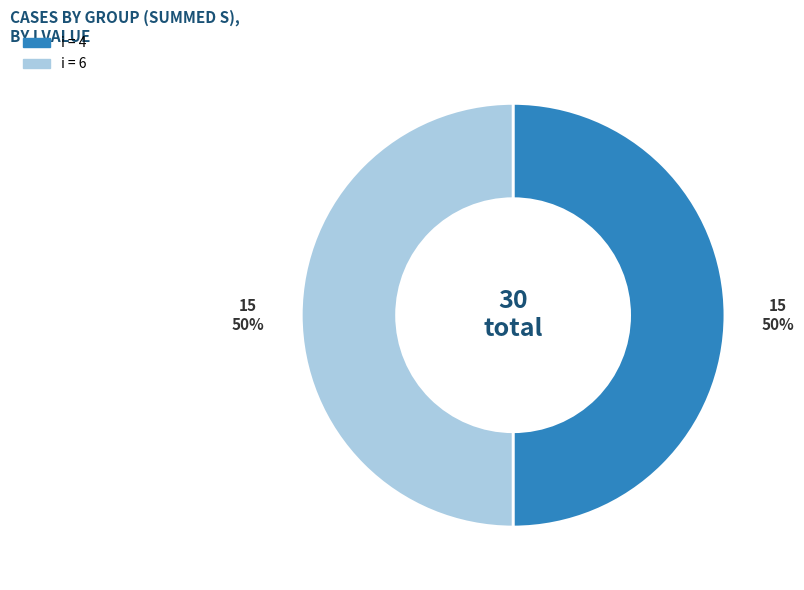

To the nearest percent, what is the average slice percentage?

50%